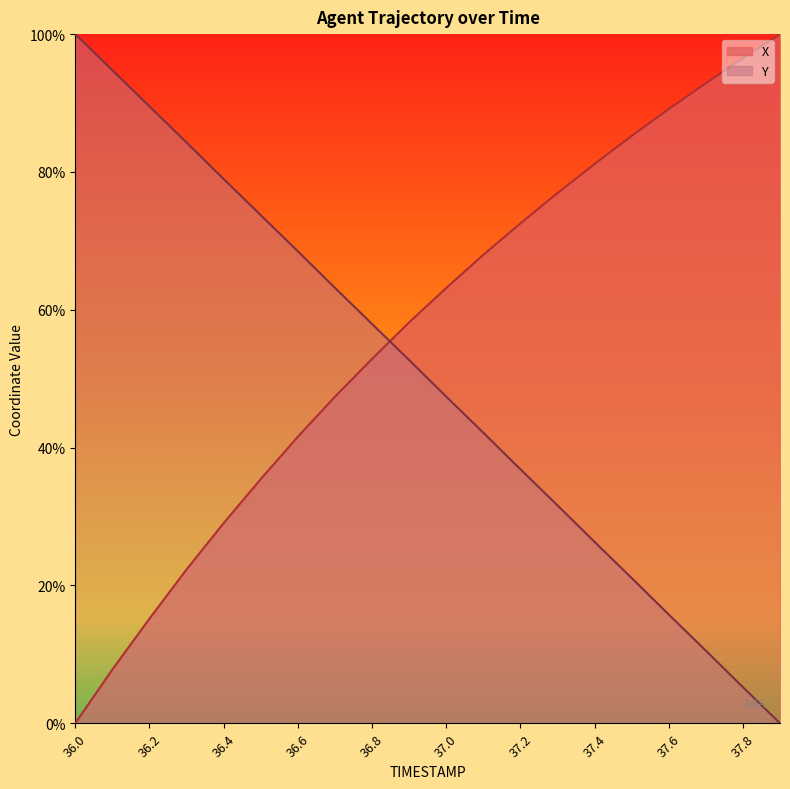

Rank the categories by X value from lowest to highest.

36.0, 36.1, 36.2, 36.3, 36.4, 36.5, 36.6, 36.7, 36.8, 36.9, 37.0, 37.1, 37.2, 37.3, 37.4, 37.5, 37.6, 37.7, 37.8, 37.9